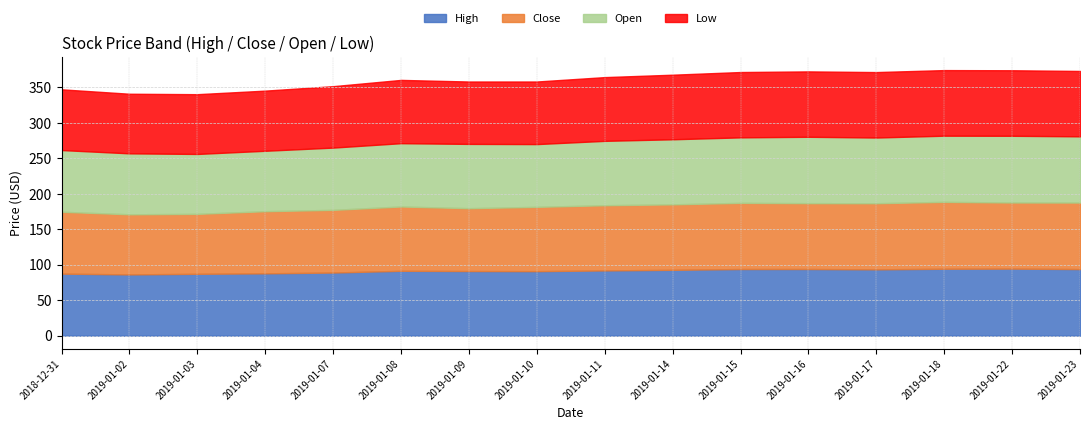

Is it true that High equals 142.6 at 2019-01-22?

False